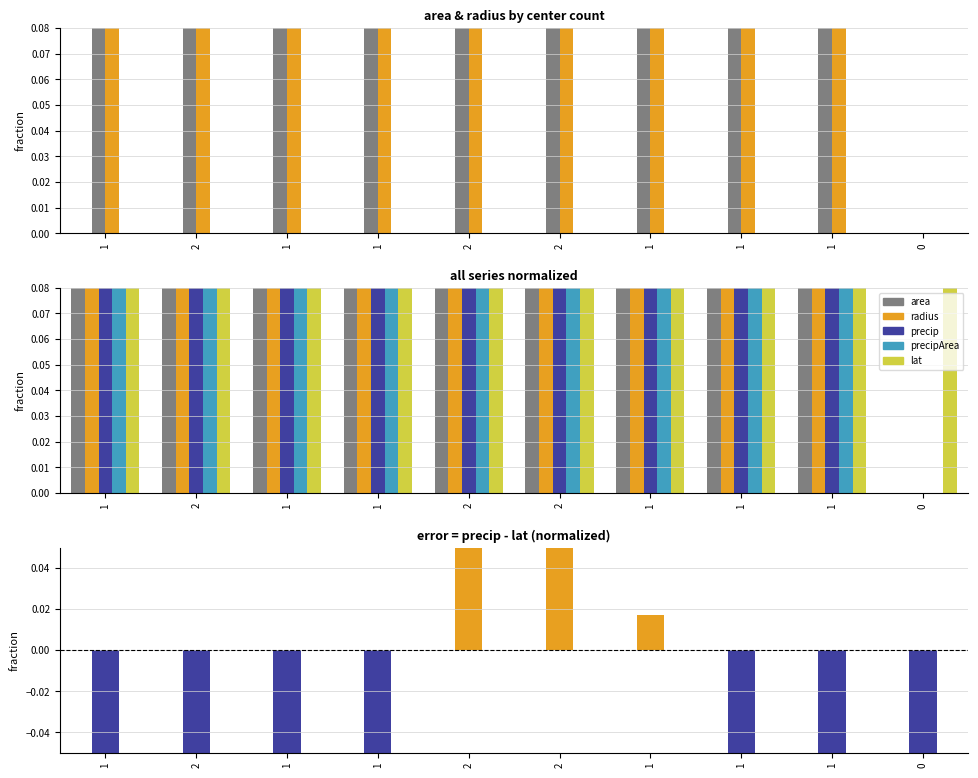

How many distinct data groups are displayed?

5